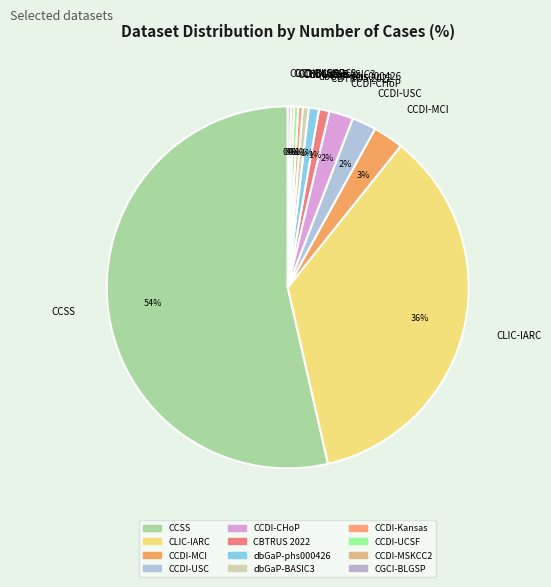

Is there any slice that represents more than half of the pie?

Yes